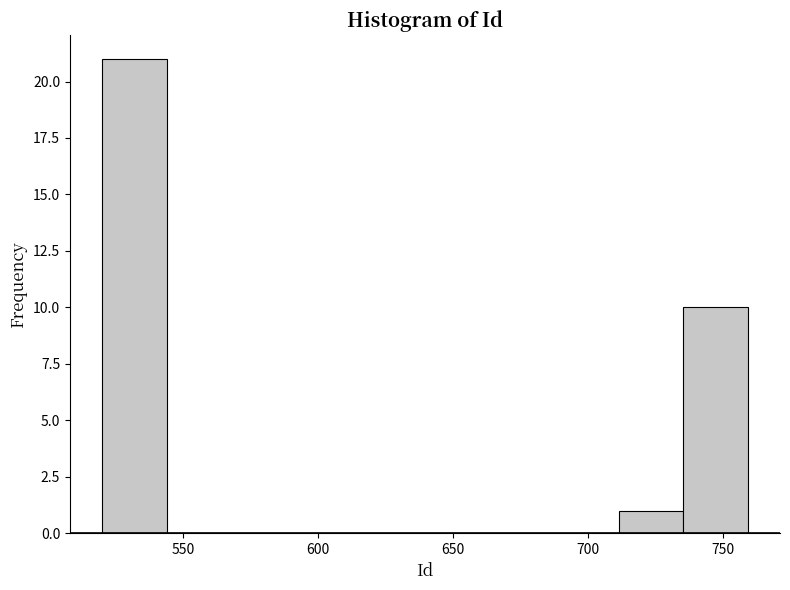

Over which range of the x-axis is the bar tallest?

520 to 545